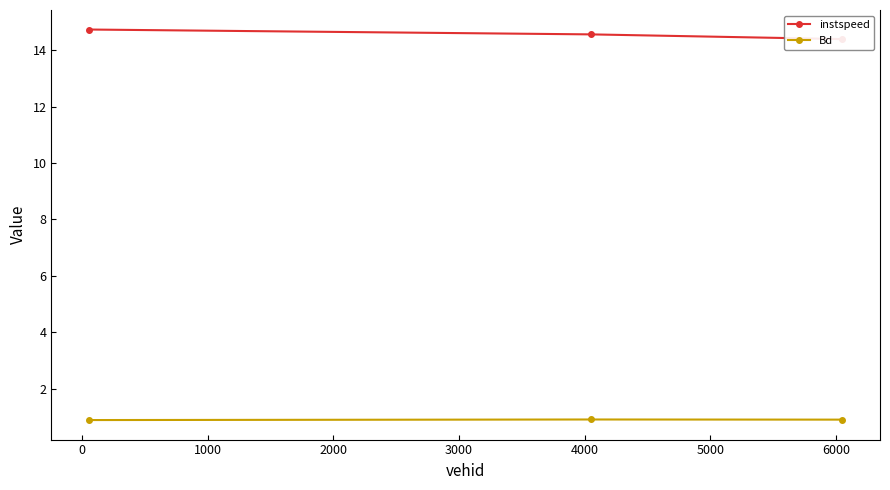

What is the difference between the maximum and minimum values in the instspeed series?

0.3